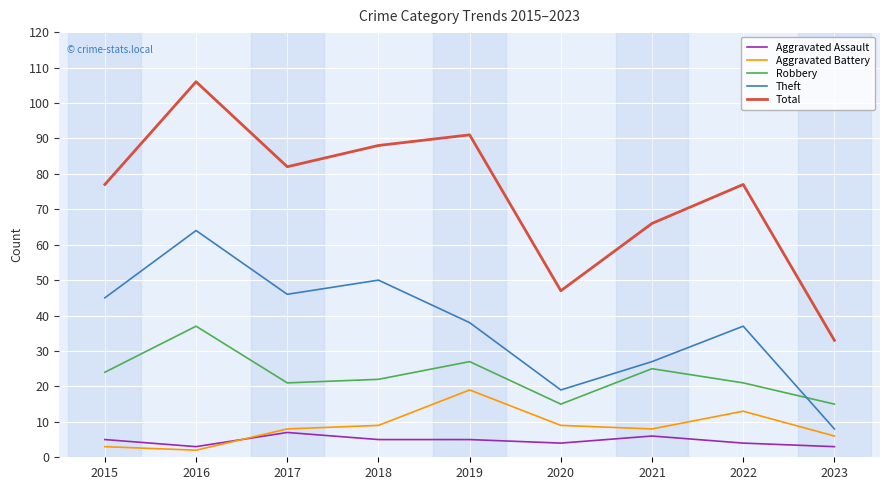

At how many categories does at least one series exceed 29?

9